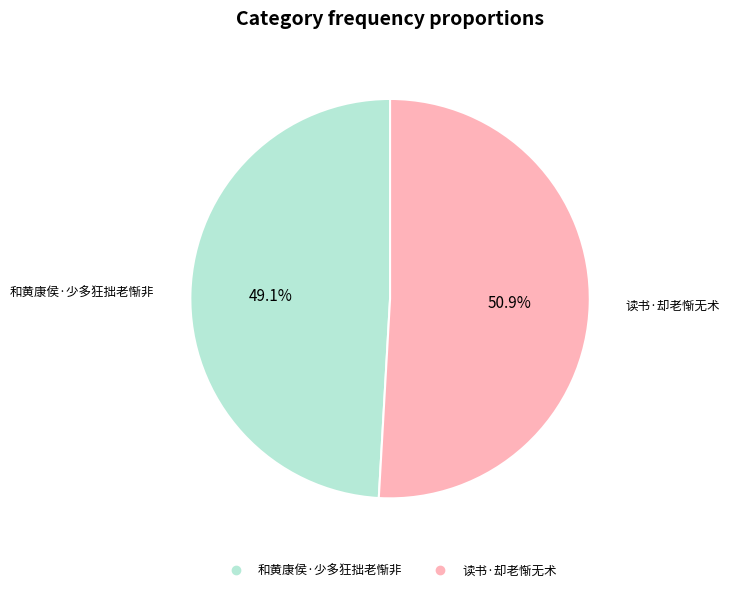

To the nearest percent, what percentage of the pie is 读书·却老惭无术?

51%